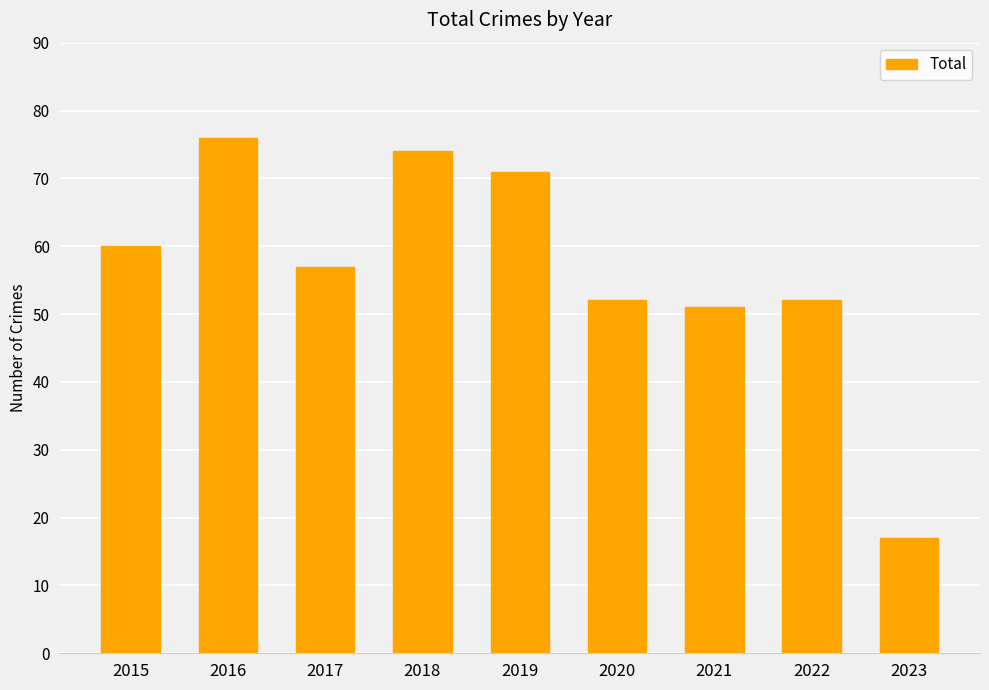

What is the value of the 7th bar from the left?

51